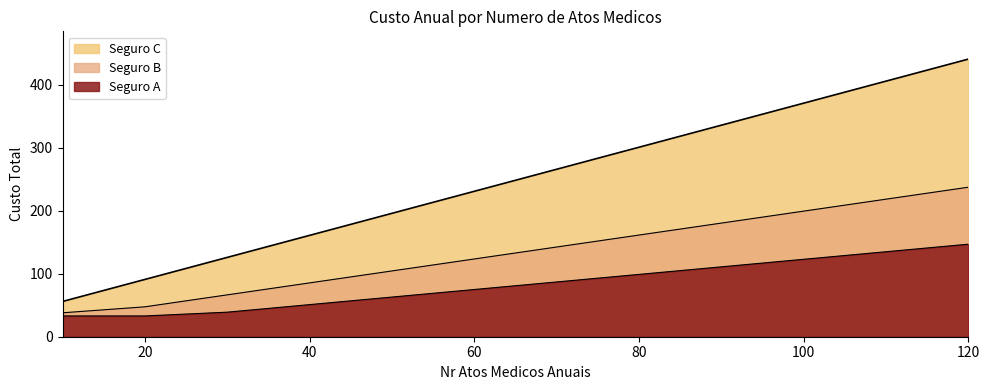

Is it true that Seguro A equals 123.0 at 100?

True